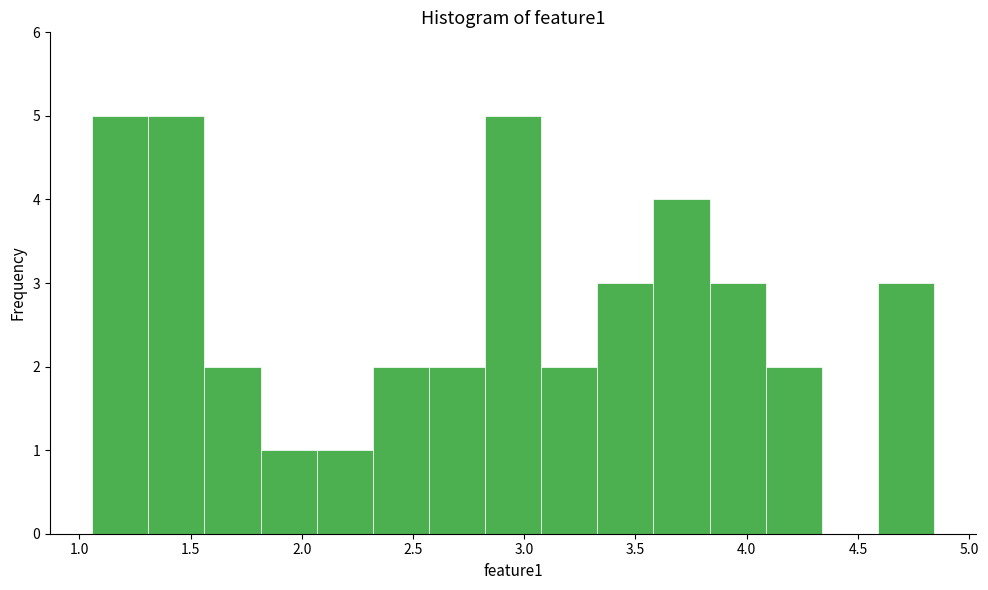

Reading left to right, list every bar in this chart as the range it spans on the x-axis followed by its height. Neither the bar edges nor the heights are printed on the chart, so give them approximately, as read against the axes.

1.05 to 1.30: 5
1.30 to 1.55: 5
1.55 to 1.80: 2
1.80 to 2.05: 1
2.05 to 2.30: 1
2.30 to 2.55: 2
2.55 to 2.80: 2
2.80 to 3.10: 5
3.10 to 3.35: 2
3.35 to 3.60: 3
3.60 to 3.85: 4
3.85 to 4.10: 3
4.10 to 4.35: 2
4.35 to 4.60: 0
4.60 to 4.85: 3